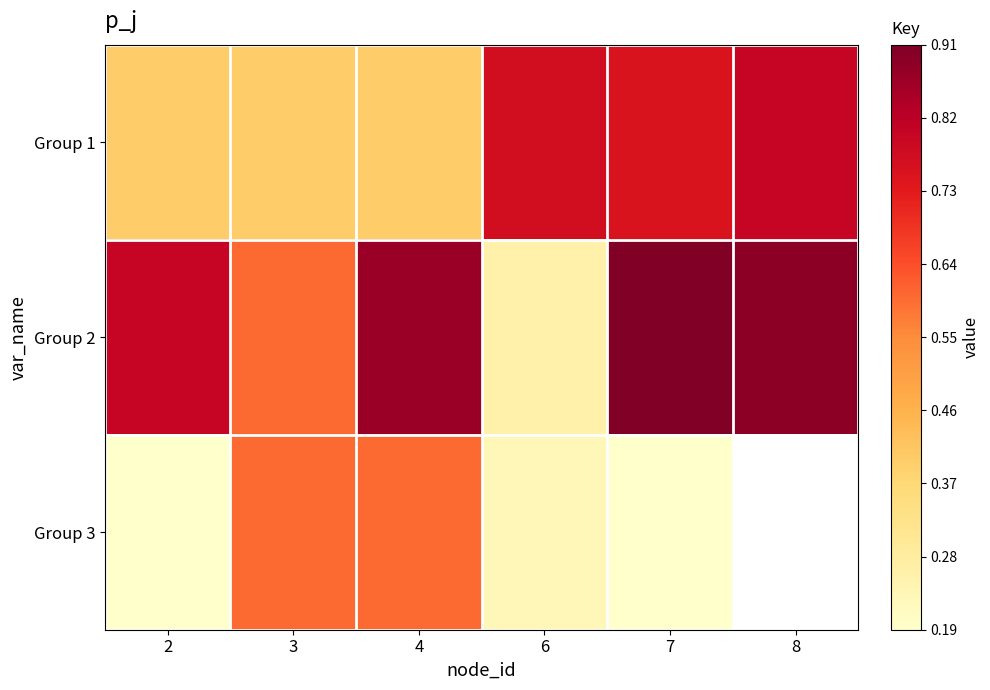

What is the difference between the highest and lowest values at 3?

0.2